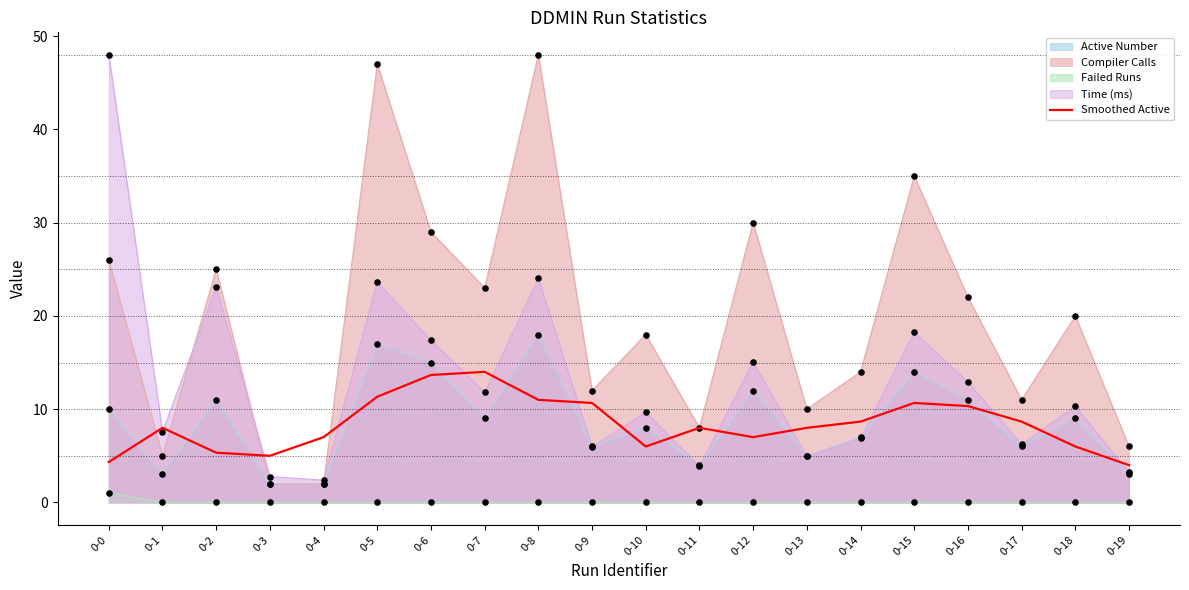

Between 0-5 and 0-15, which series saw the biggest shift?

Compiler Calls